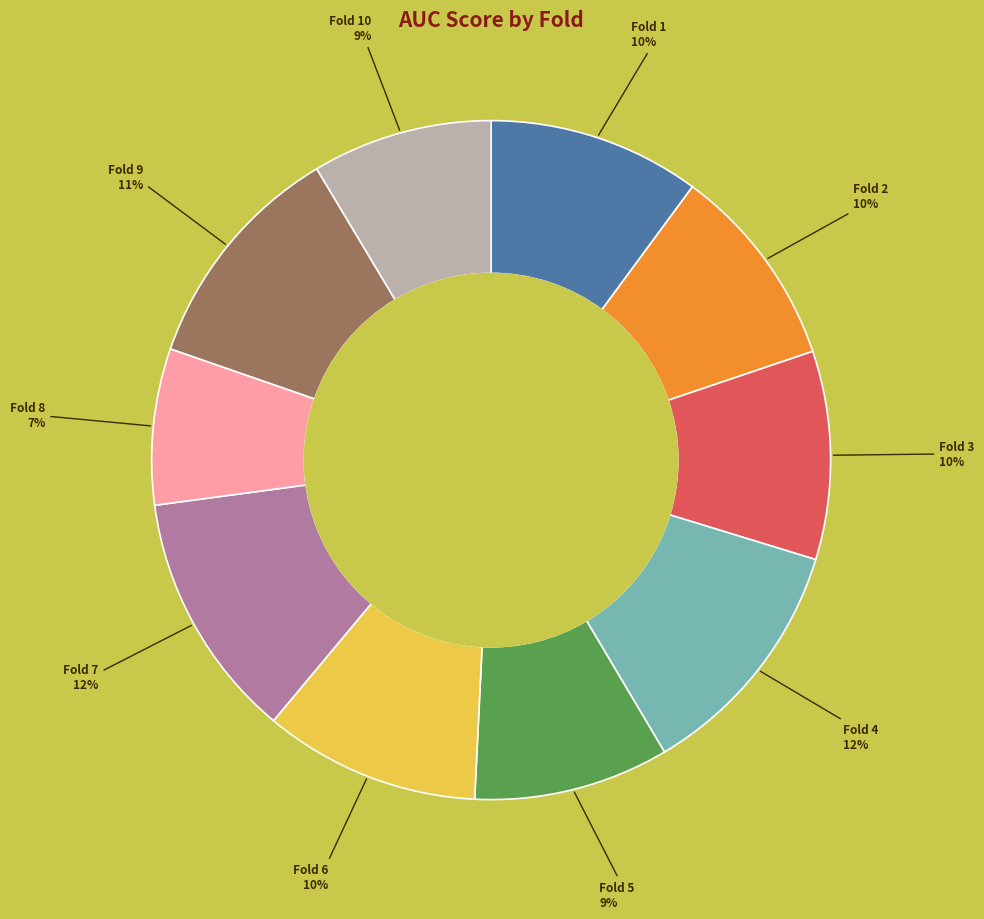

To the nearest percent, what is the average slice percentage?

10%